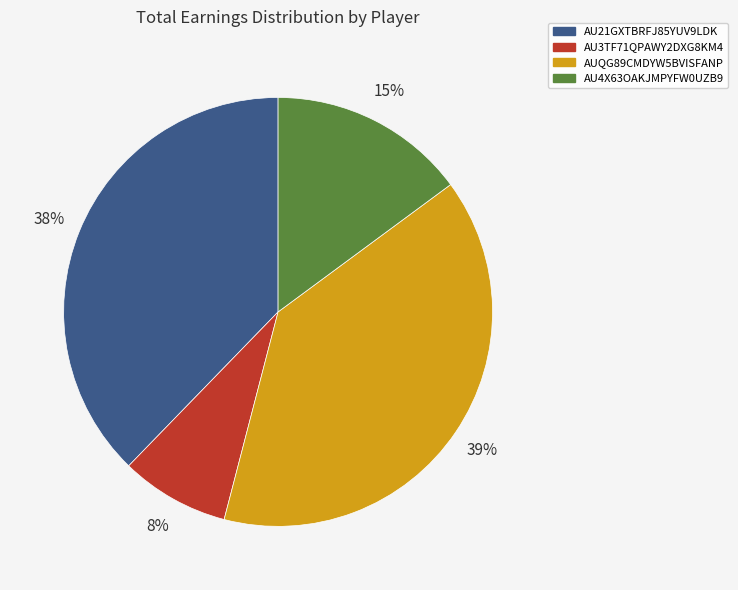

Is it true that AU3TF71QPAWY2DXG8KM4 is 1% of the pie?

False